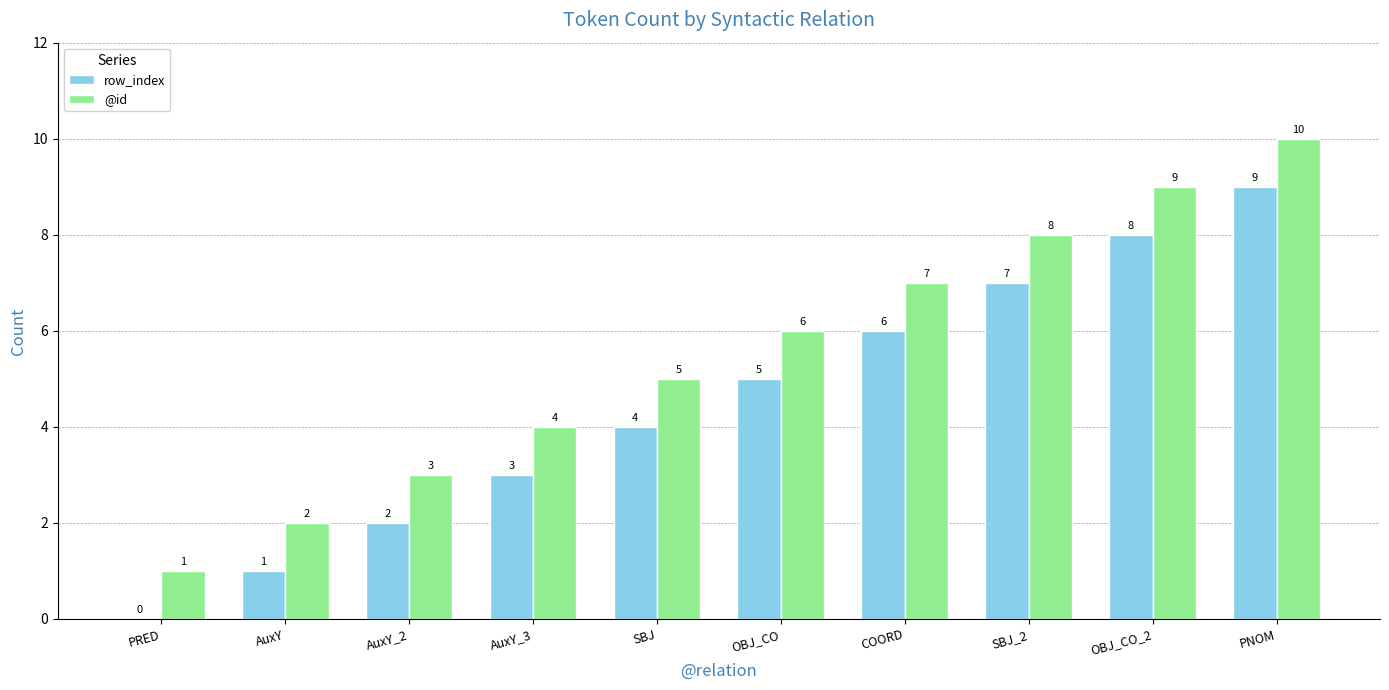

Reading left to right, list all the values displayed in this chart.

row_index: 0	1	2	3	4	5	6	7	8	9
@id: 1	2	3	4	5	6	7	8	9	10